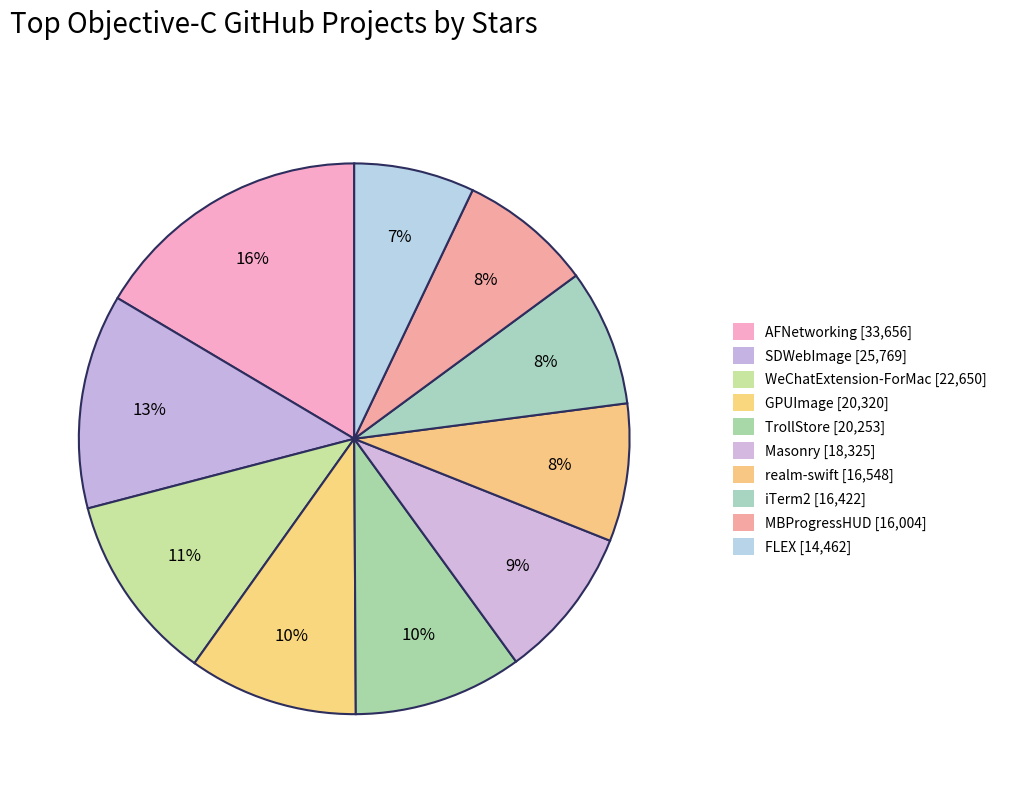

How many slices are in this pie chart?

10